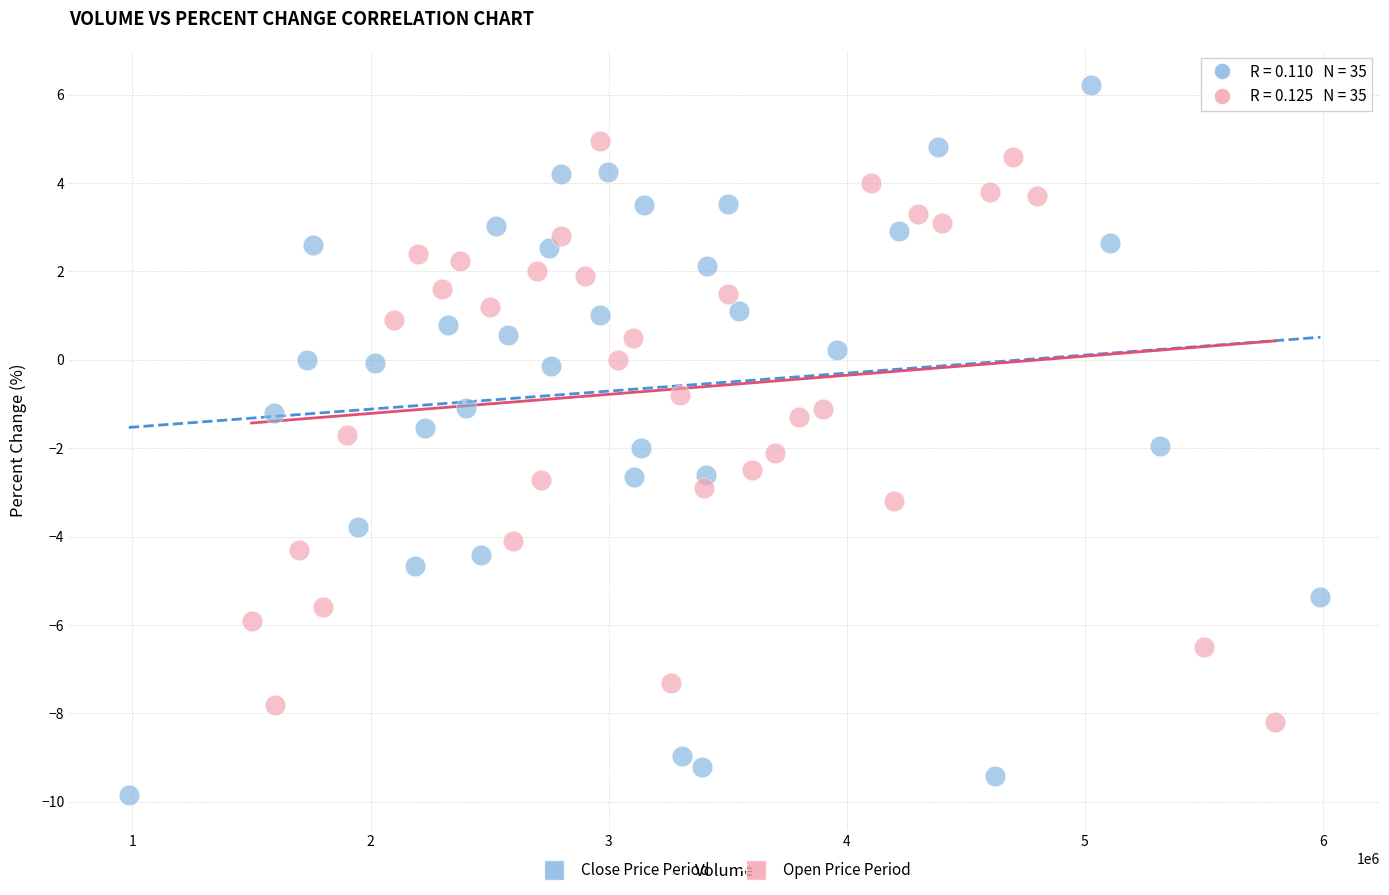

Which series contains the lowest Y value?

Close Price Period